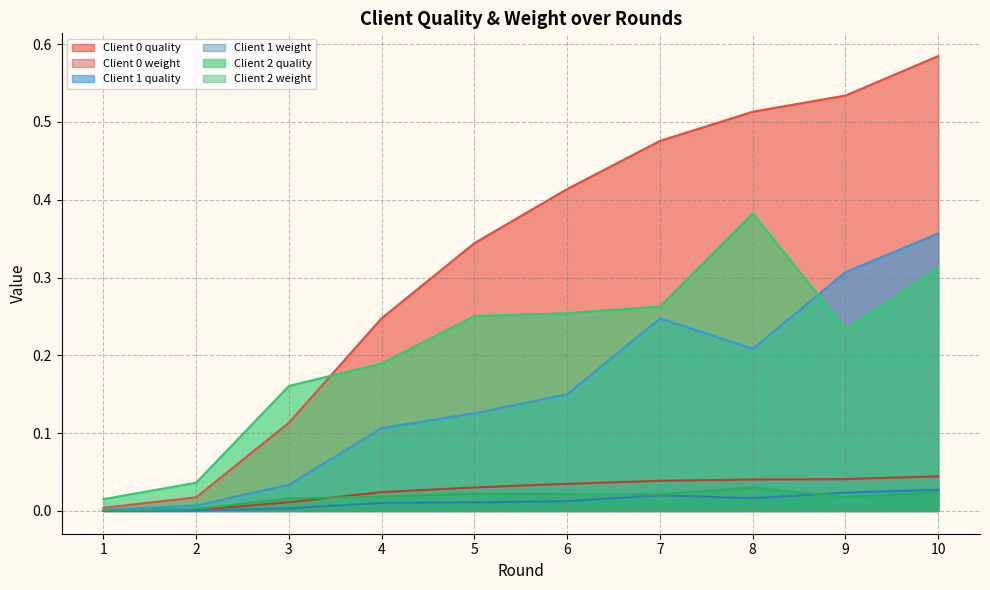

True or false: Client 1 weight and Client 0 quality intersect in this chart.

False